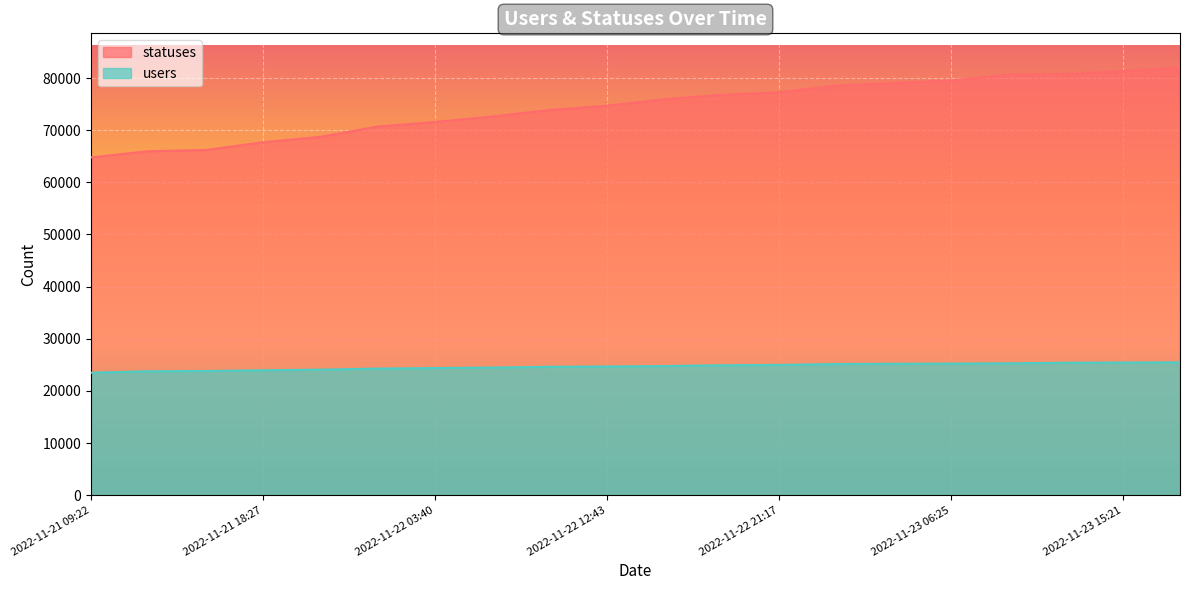

True or false: statuses and users cross at least once.

False